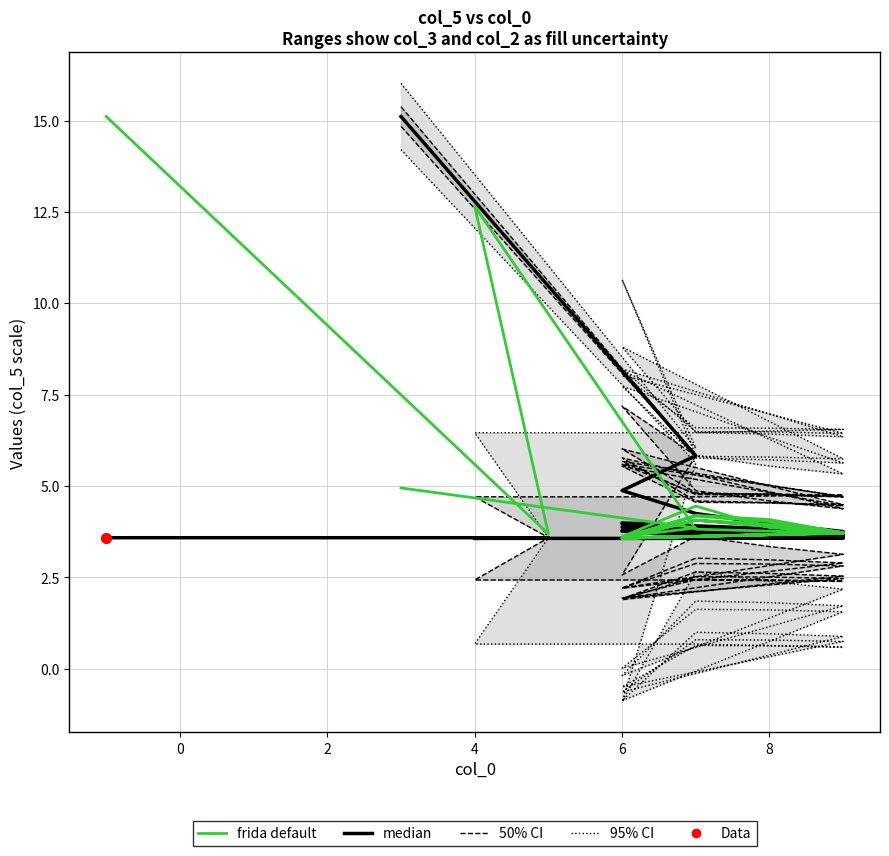

Which series reaches the minimum Y coordinate?

95% CI lower